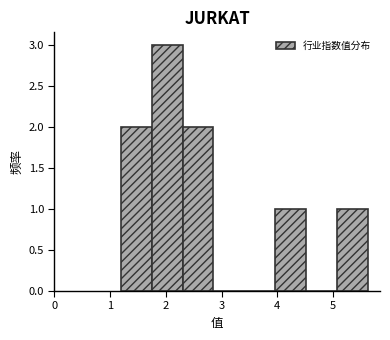

Which range on the x-axis has the tallest bar?

1.7 to 2.3